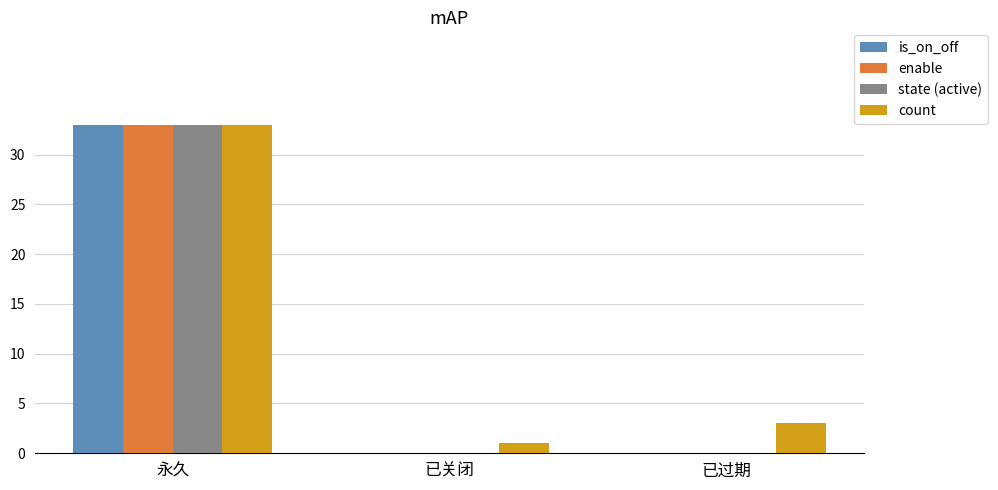

At which label does count first exceed 3?

永久